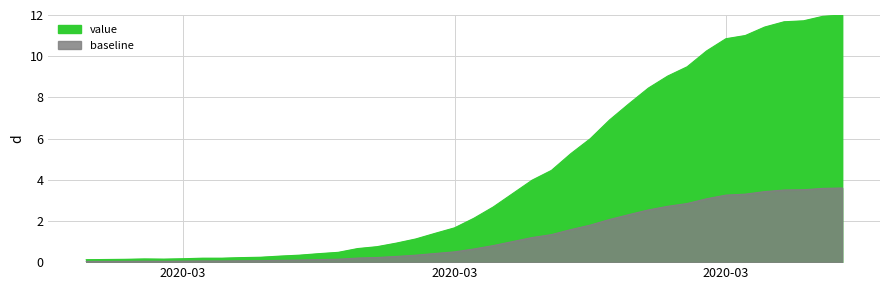

What is the average value?

4.2